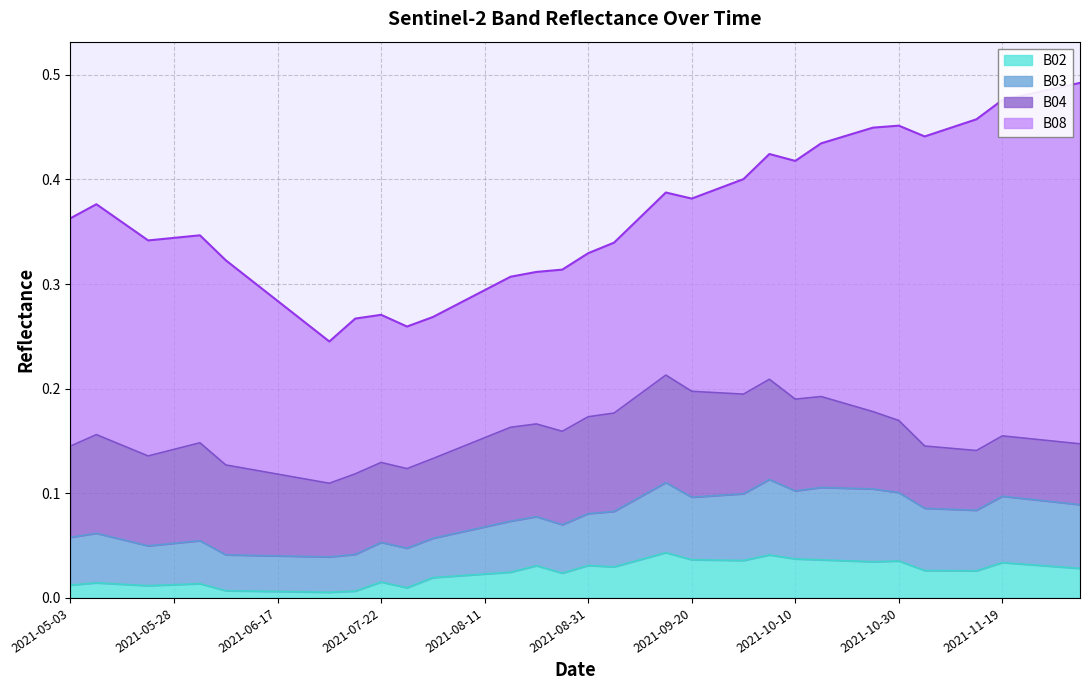

What is the difference between the maximum and minimum values in the B03 series?

0.1